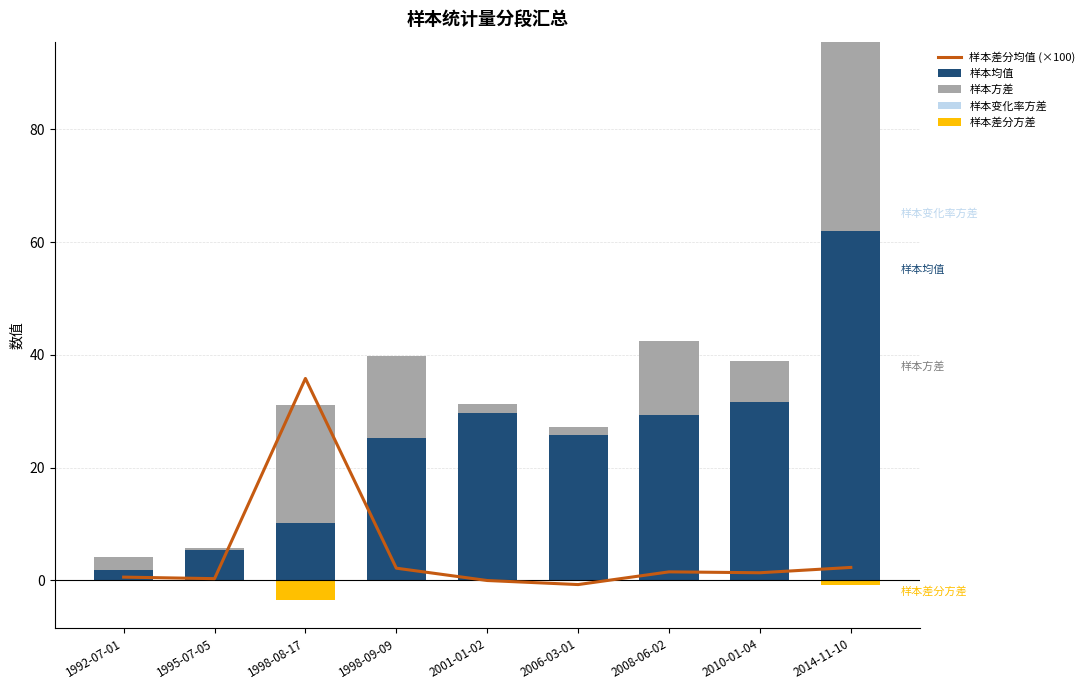

How many positive values does the 样本差分均值 (×100) series have?

7